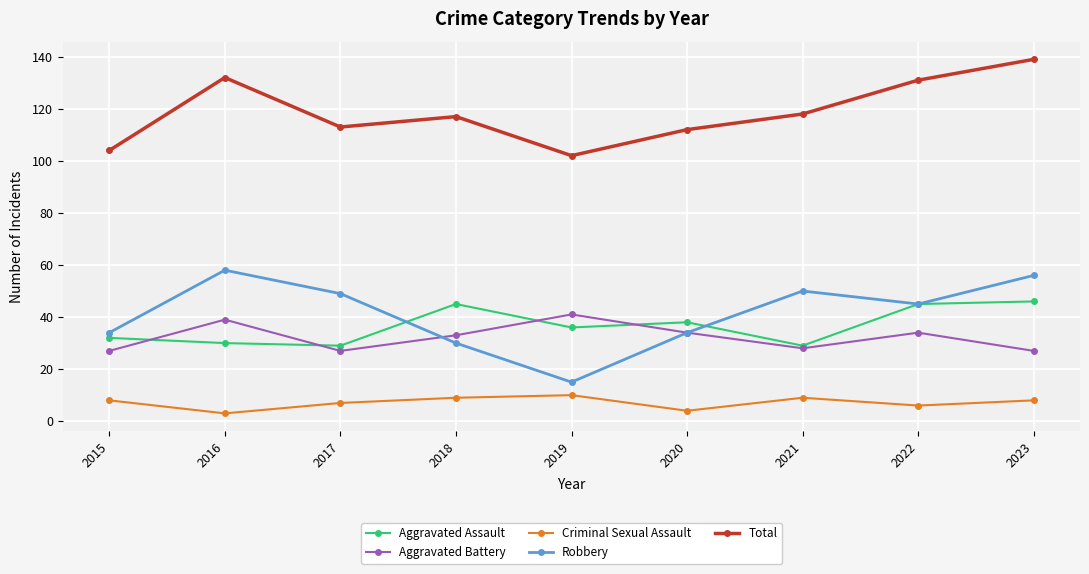

Reading right to left, extract all data points from this chart.

Aggravated Assault: 2023=46	2022=45	2021=29	2020=38	2019=36	2018=45	2017=29	2016=30	2015=32
Aggravated Battery: 2023=27	2022=34	2021=28	2020=34	2019=41	2018=33	2017=27	2016=39	2015=27
Criminal Sexual Assault: 2023=8	2022=6	2021=9	2020=4	2019=10	2018=9	2017=7	2016=3	2015=8
Robbery: 2023=56	2022=45	2021=50	2020=34	2019=15	2018=30	2017=49	2016=58	2015=34
Total: 2023=139	2022=131	2021=118	2020=112	2019=102	2018=117	2017=113	2016=132	2015=104